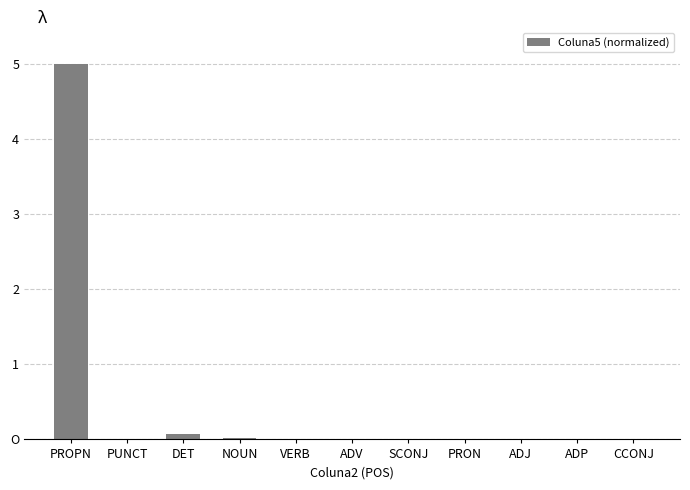

Count the number of categories in the chart.

11